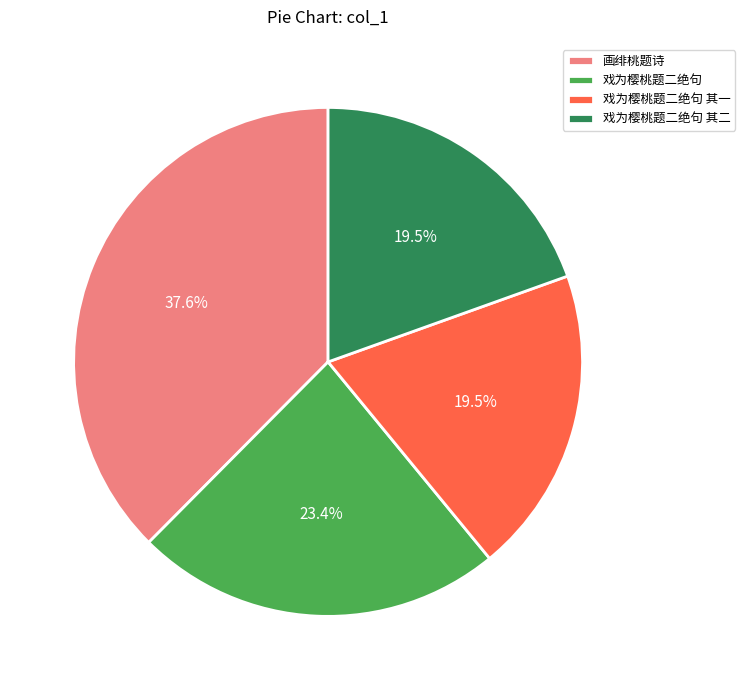

What is the total percentage of 戏为樱桃题二绝句 其二 and 戏为樱桃题二绝句 其一?

39.0%